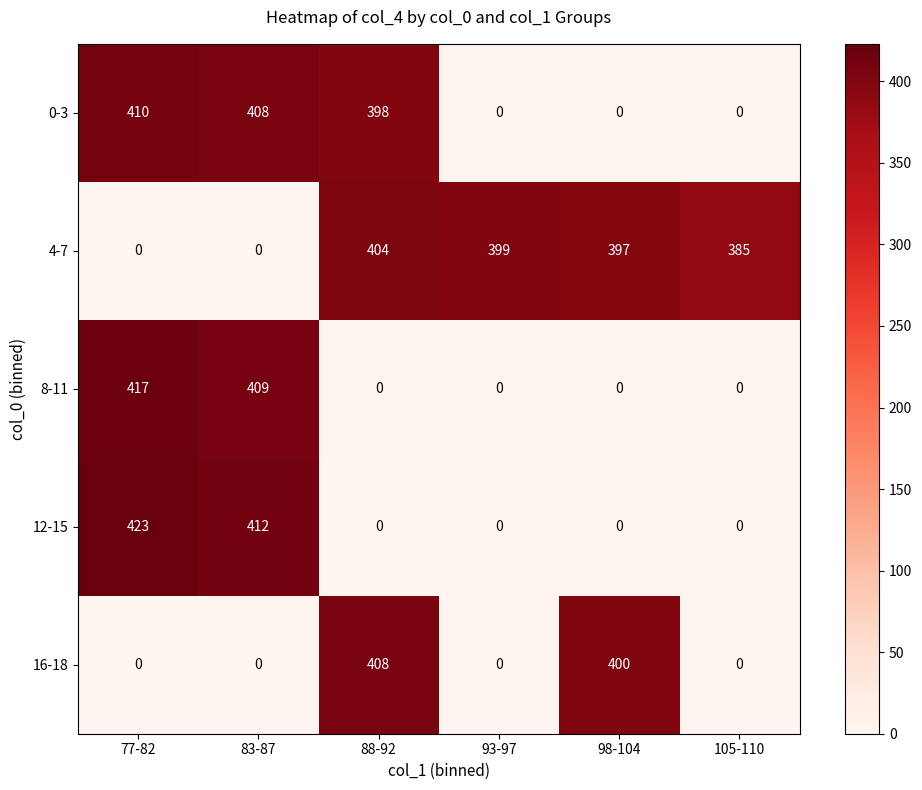

At which category is the sum across all series the highest?

77-82